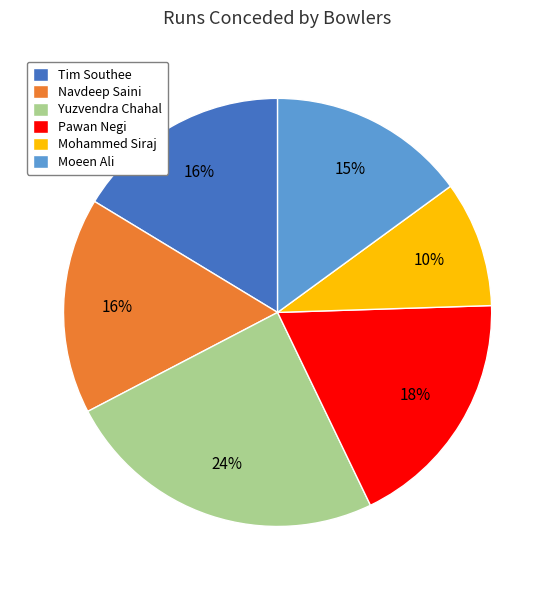

Combined, do Yuzvendra Chahal and Navdeep Saini account for over 50%?

No